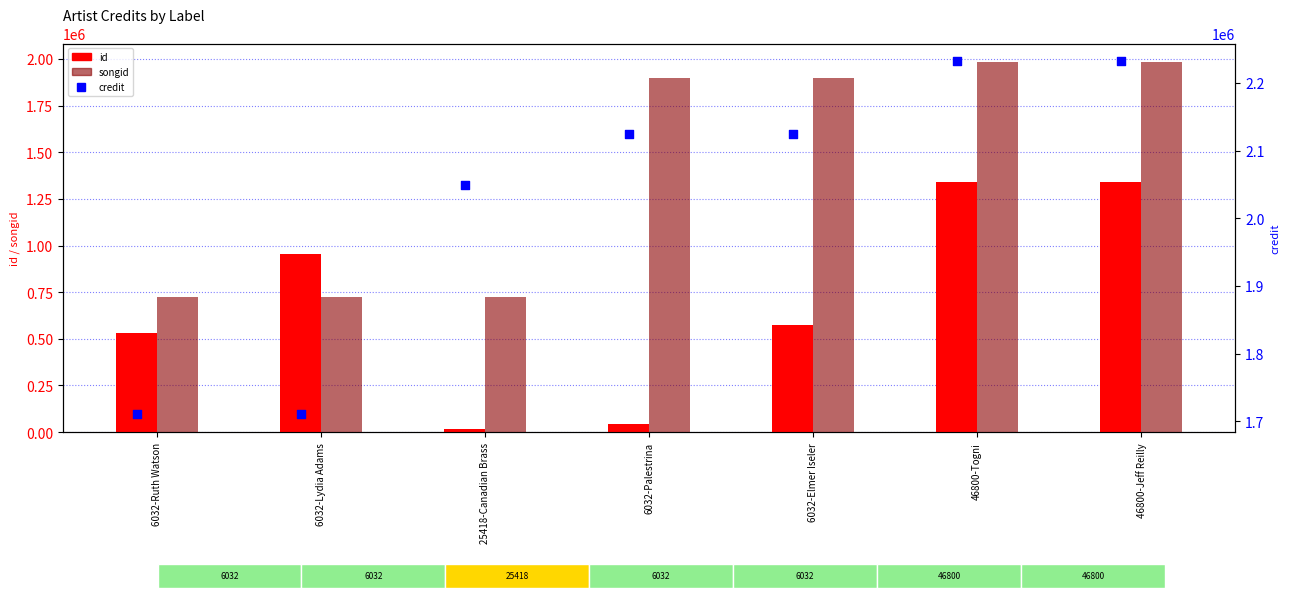

At which category is the sum across all series the highest?

46800-Jeff Reilly